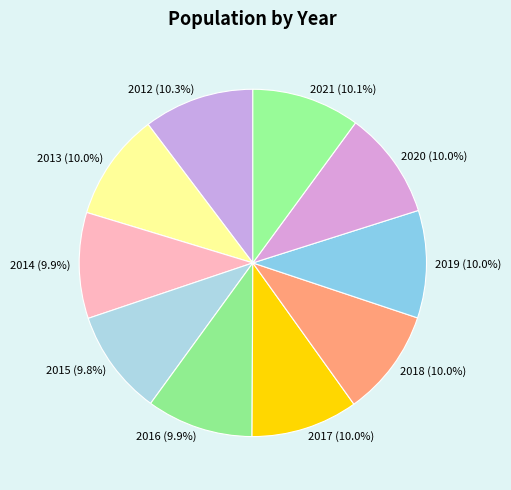

What portion of the pie excludes 2015?

90.2%